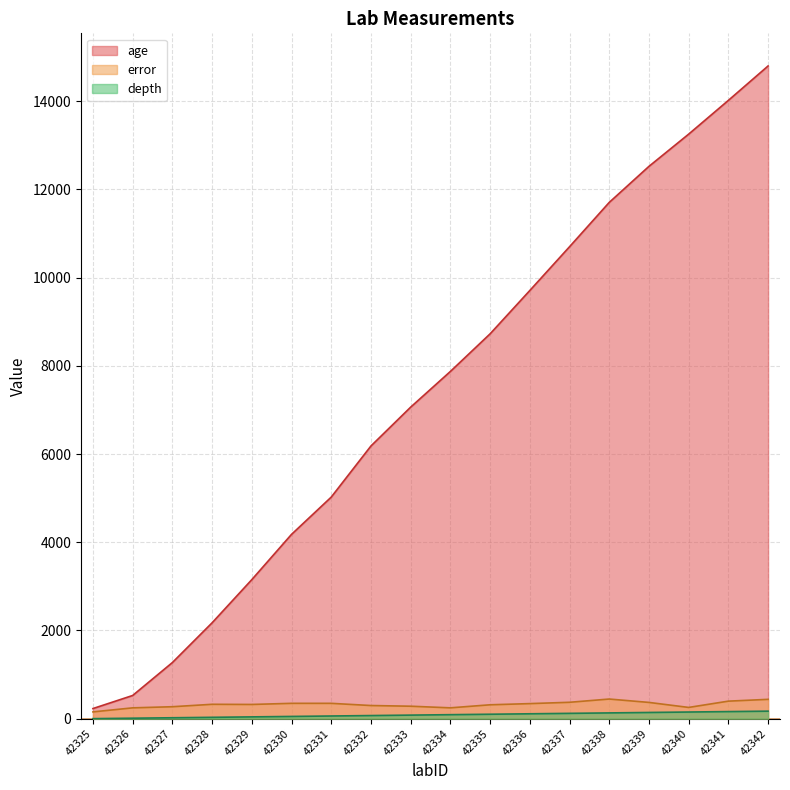

List the series in order of their peak value, highest first.

age, error, depth